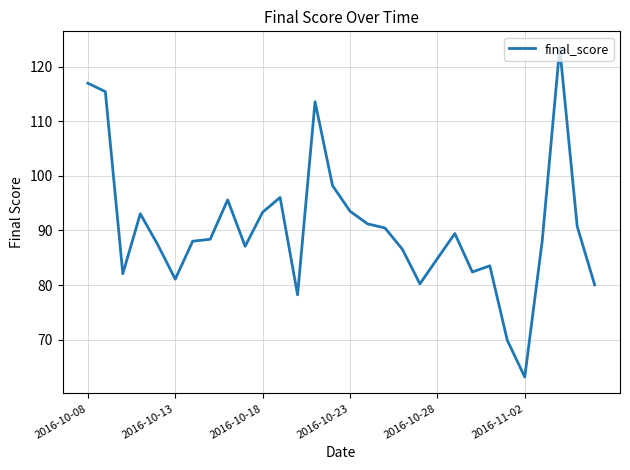

What is the smallest value displayed?

63.1